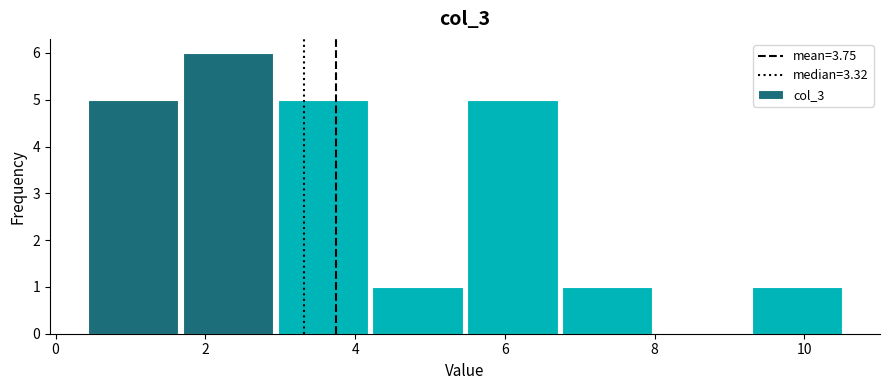

Reading left to right, list every bar in this chart as the range it spans on the x-axis followed by its height. Neither the bar edges nor the heights are printed on the chart, so give them approximately, as read against the axes.

0.4 to 1.6: 5
1.6 to 3.0: 6
3.0 to 4.2: 5
4.2 to 5.6: 1
5.6 to 6.8: 5
6.8 to 8.0: 1
8.0 to 9.4: 0
9.4 to 10.6: 1